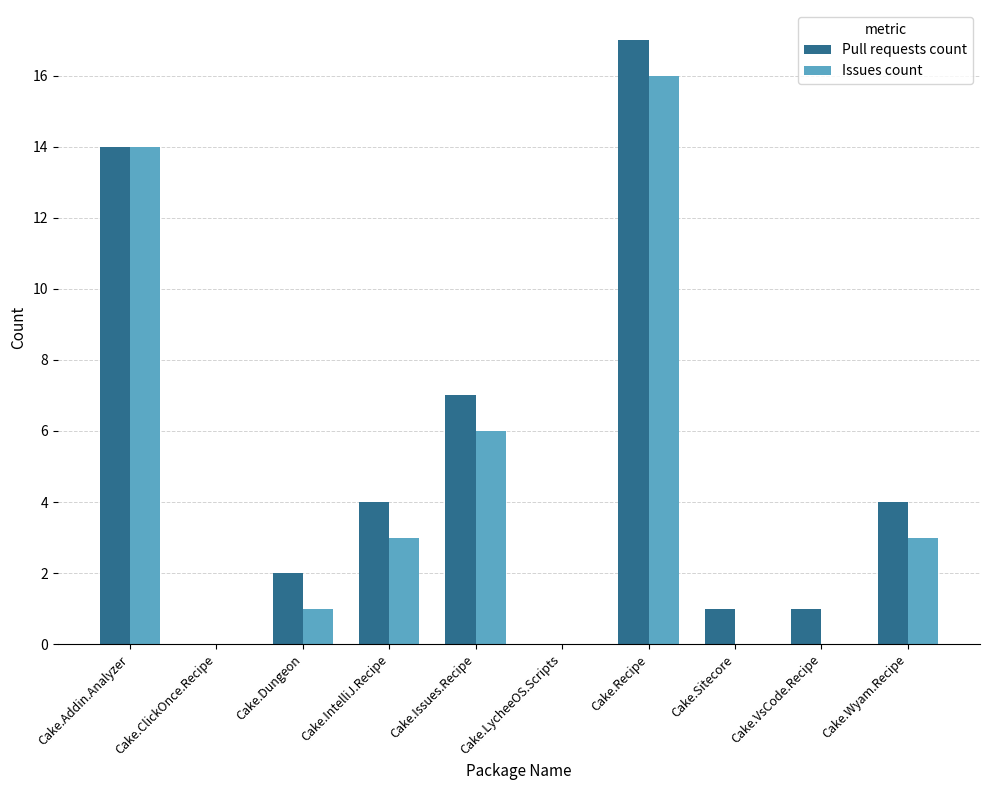

What are all the series names shown in the legend?

Pull requests count, Issues count